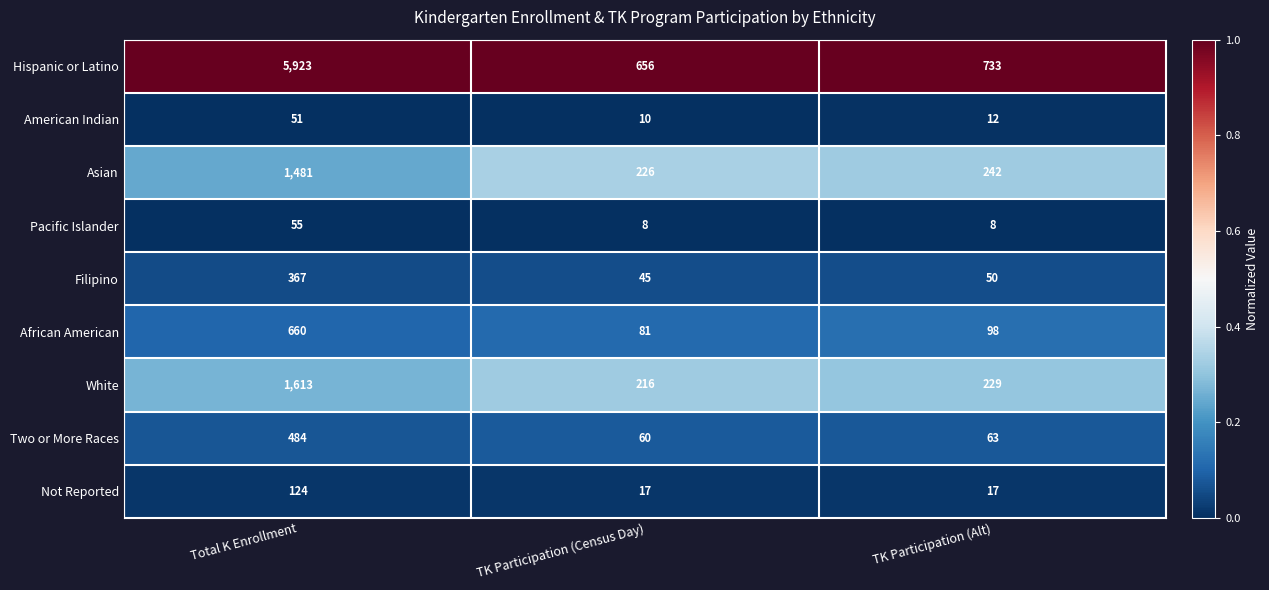

The Hispanic or Latino series shows 1249 at TK Participation (Alt). True or false?

False